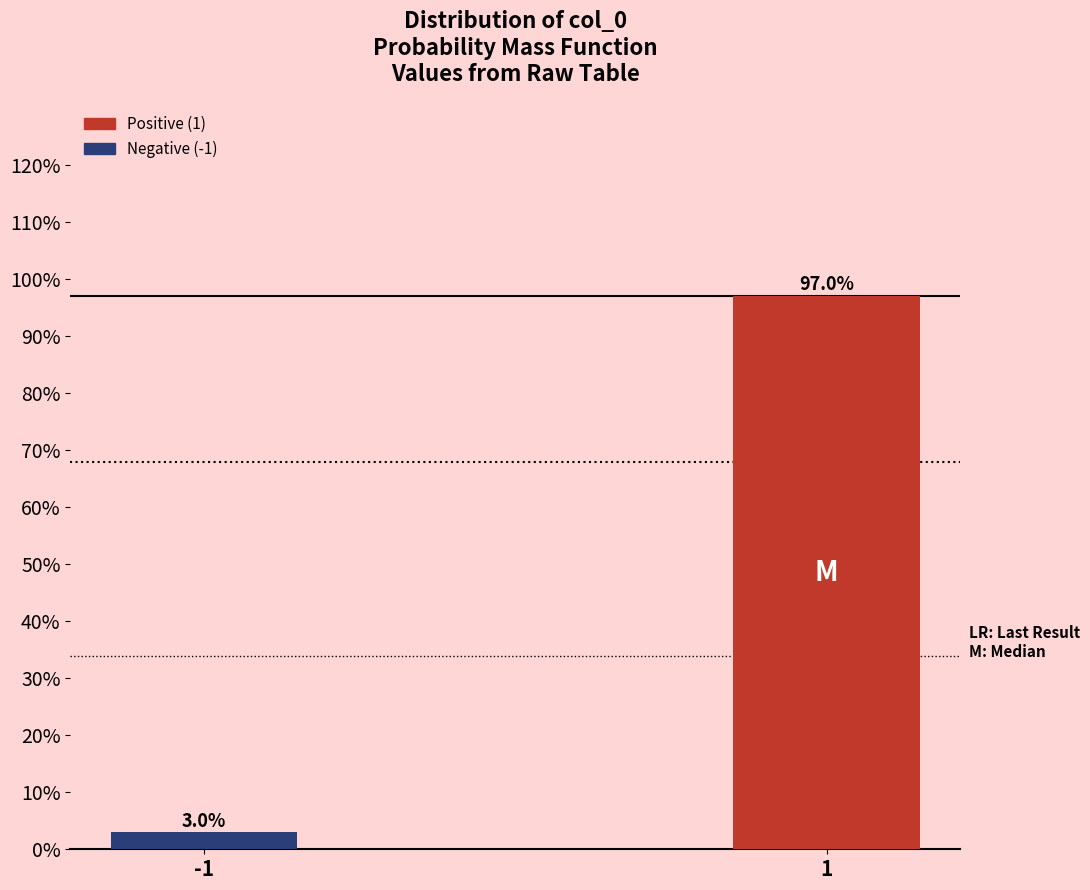

Reading left to right, transcribe all the data shown in this chart.

-1=3.0	1=97.0